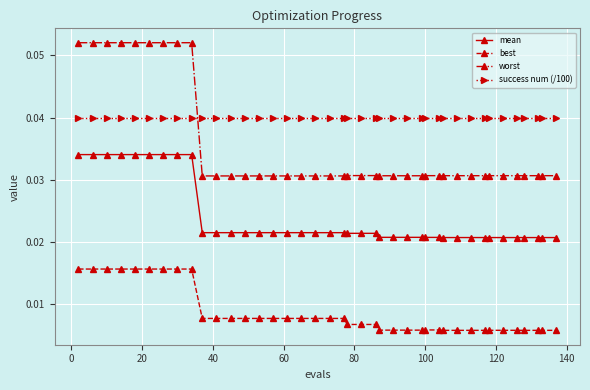

Does the chart have visible grid lines?

Yes